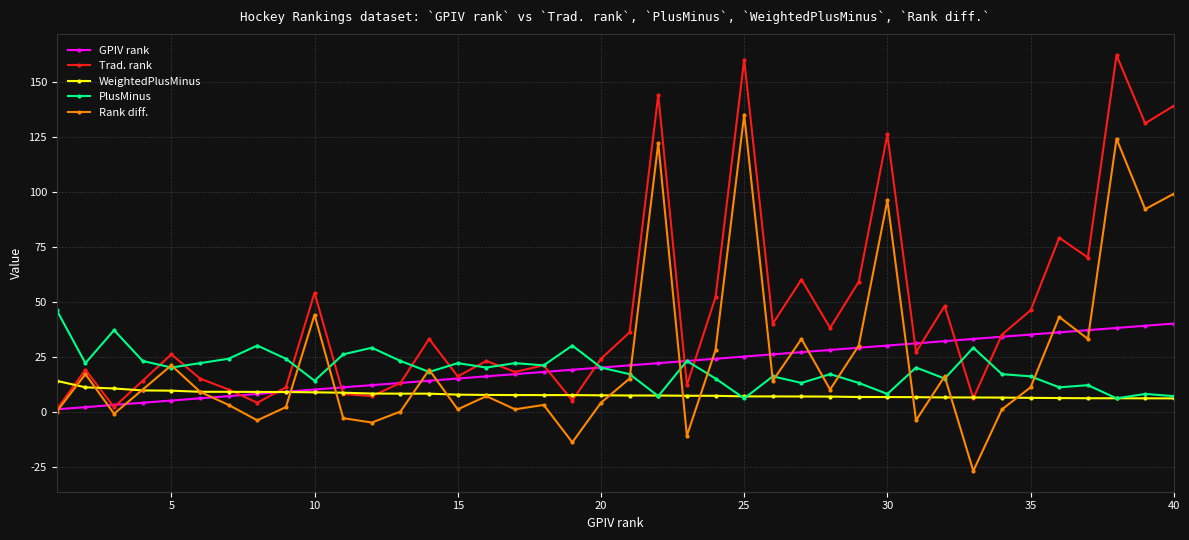

Which series has the largest total across all categories?

Trad. rank